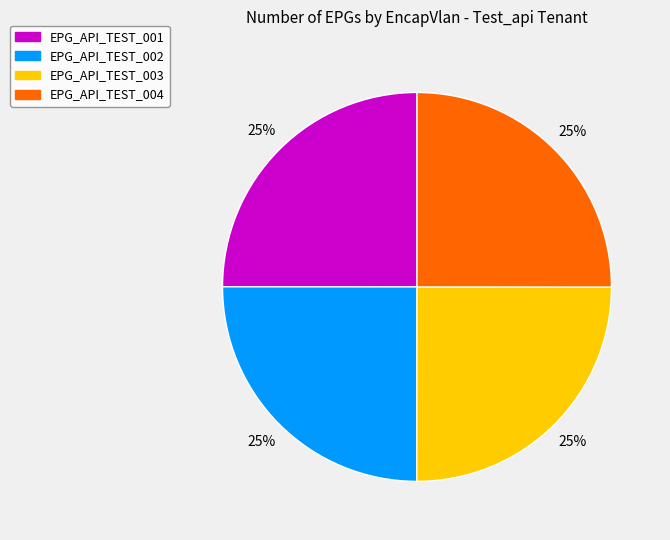

Approximately how many times larger is the value at EPG_API_TEST_002 compared to EPG_API_TEST_001?

1.0